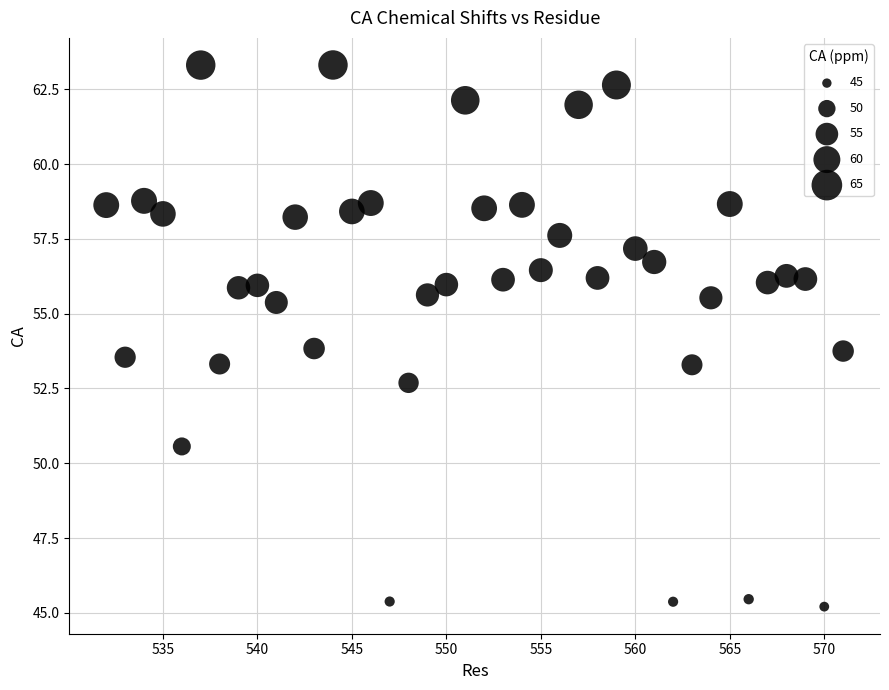

What is the range of X values (max minus min)?

39.0